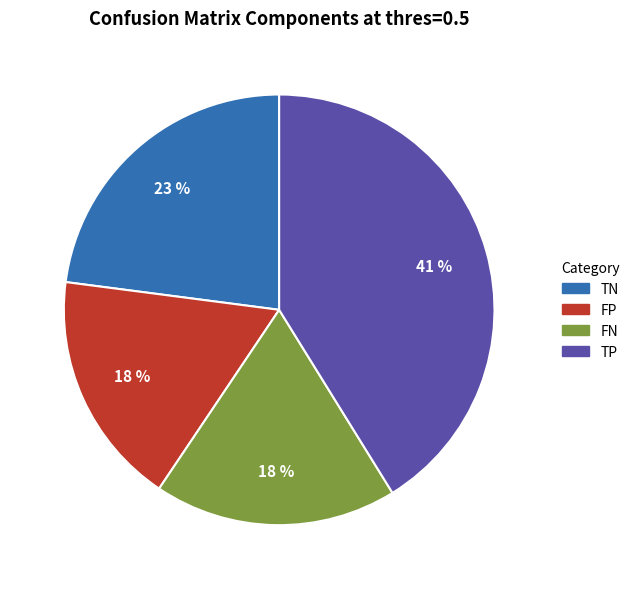

What is the largest slice in the pie chart?

TP